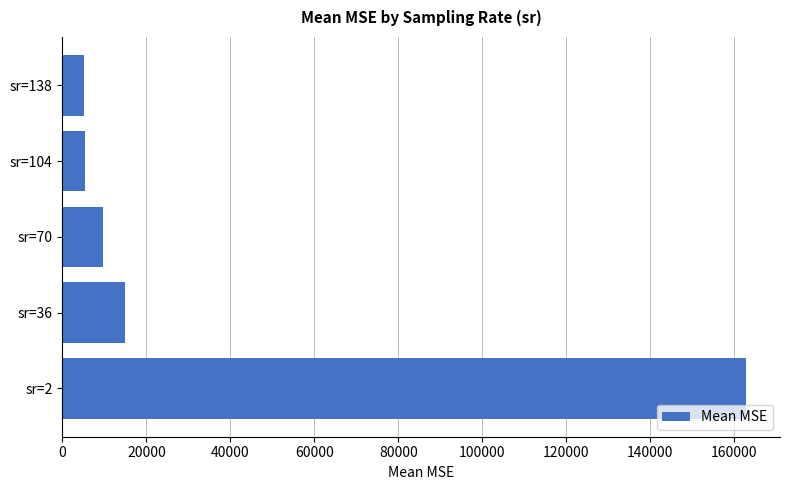

The value at sr=138 is 5012.9. True or false?

True